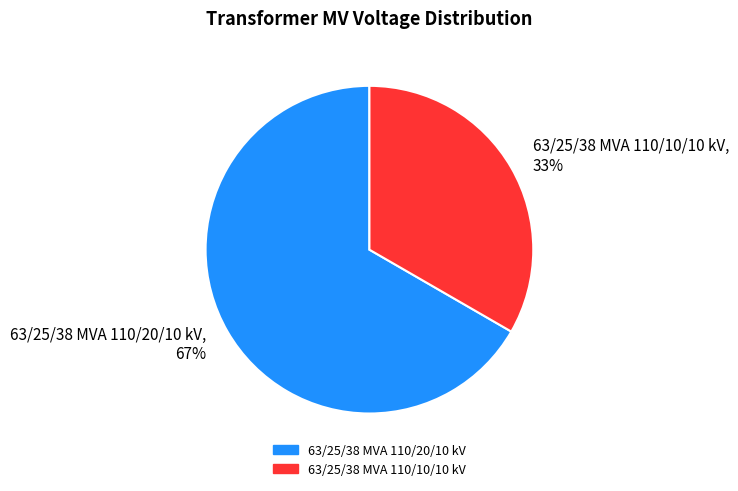

To the nearest percent, what percentage of the pie is 63/25/38 MVA 110/20/10 kV?

67%